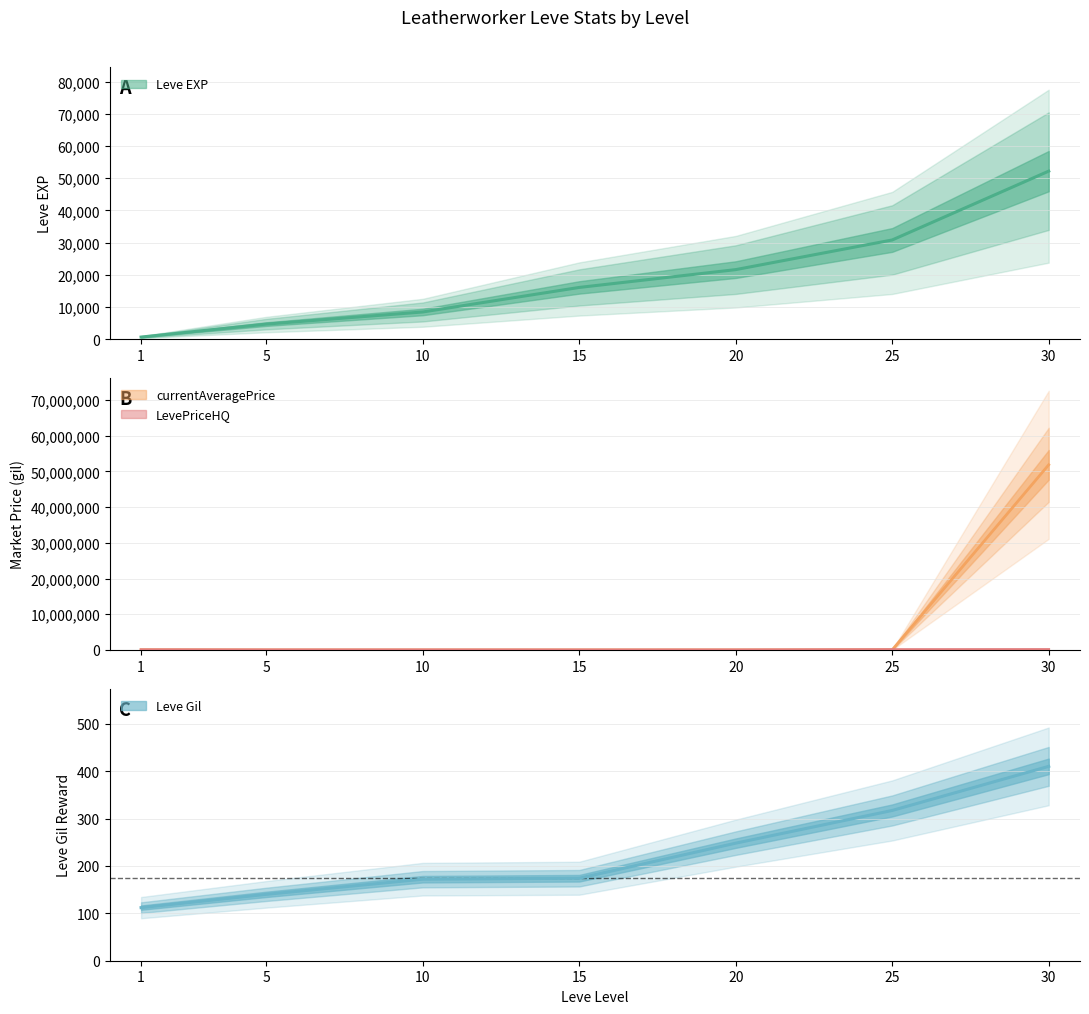

Which series has the largest total across all categories?

currentAveragePrice